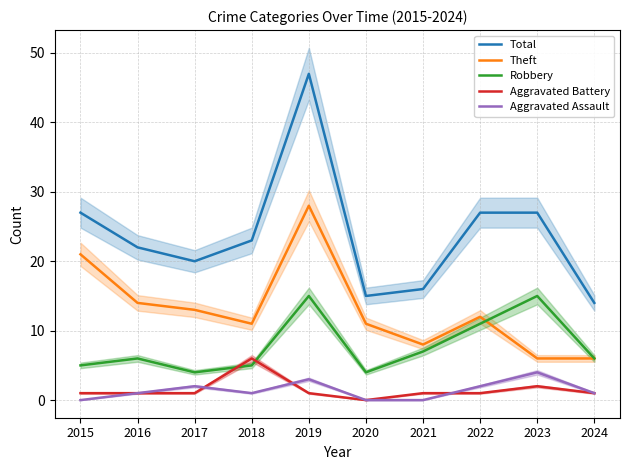

What is the maximum value shown in the chart?

47